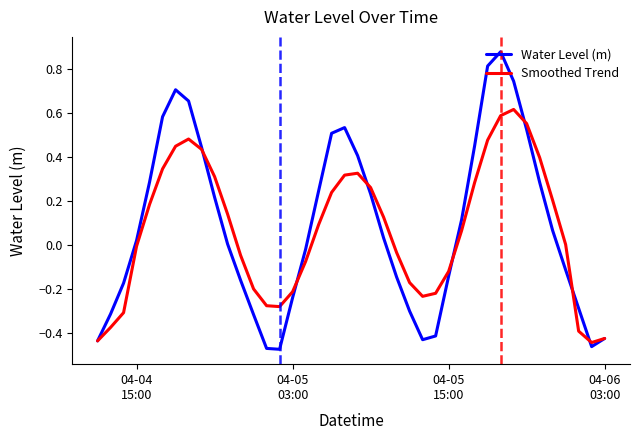

Rank the series by their maximum value, from highest to lowest.

Water Level (m), Smoothed Trend